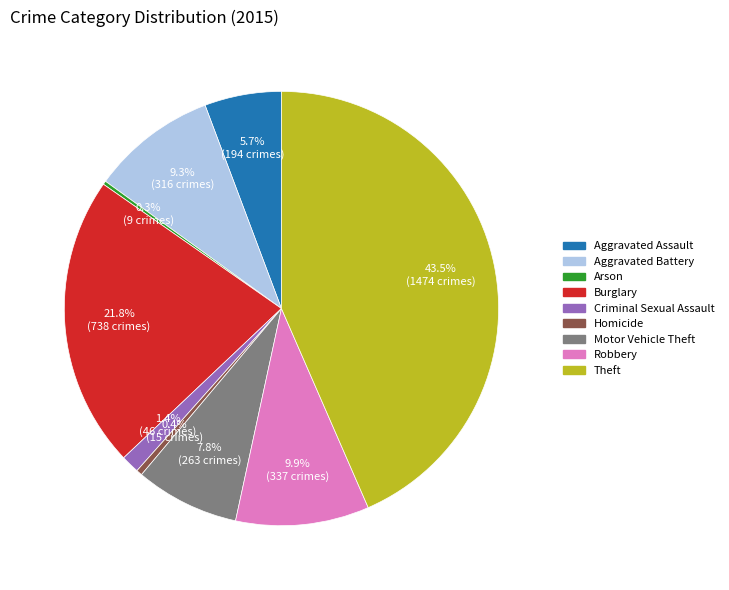

Which has a higher value, Theft or Motor Vehicle Theft?

Theft